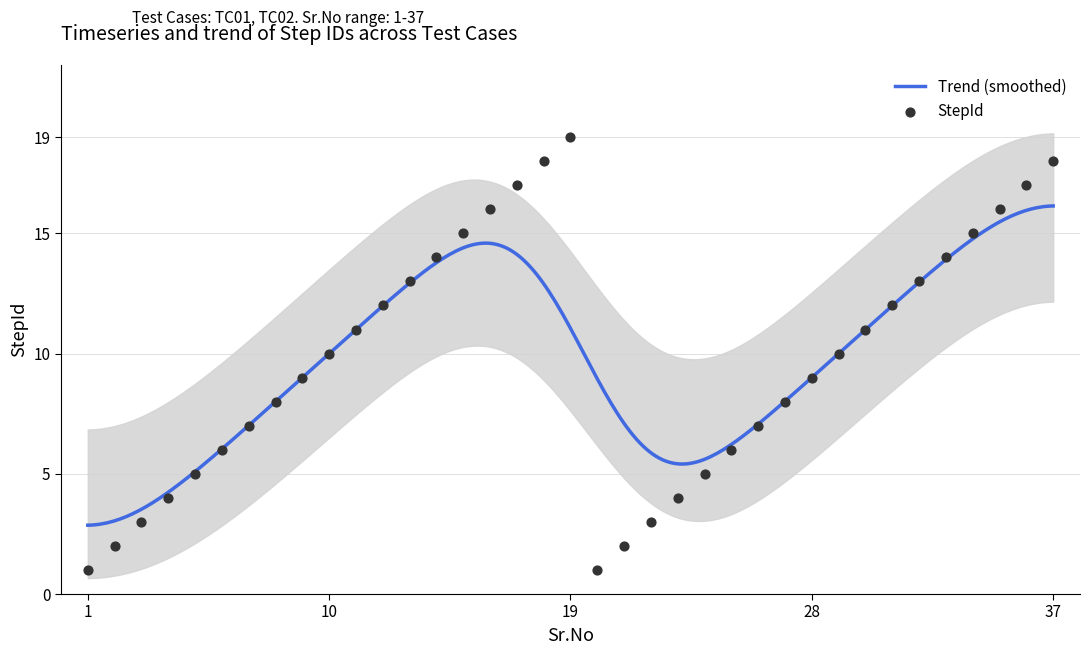

What is the change in value from 4 to 22?

-1